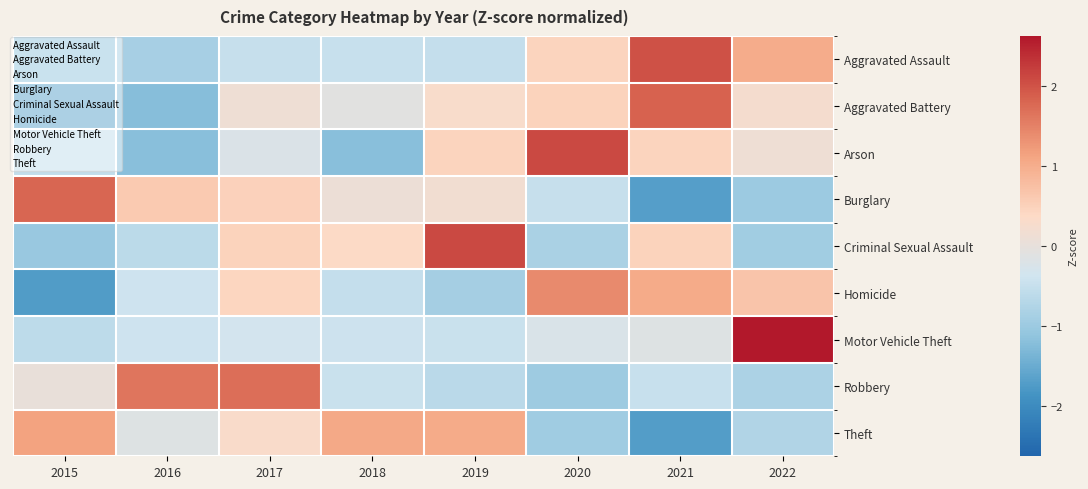

Reading left to right, list all the values displayed in this chart.

Aggravated Assault: 2015=-1.1	2016=-0.9	2017=-0.5	2018=-0.5	2019=-0.5	2020=0.5	2021=2.0	2022=1.0
Aggravated Battery: 2015=-1.7	2016=-1.2	2017=0.1	2018=-0.1	2019=0.3	2020=0.5	2021=1.8	2022=0.2
Arson: 2015=-0.5	2016=-1.2	2017=-0.2	2018=-1.2	2019=0.5	2020=2.1	2021=0.5	2022=0.1
Burglary: 2015=1.8	2016=0.6	2017=0.5	2018=0.1	2019=0.2	2020=-0.5	2021=-1.7	2022=-1.0
Criminal Sexual Assault: 2015=-1.0	2016=-0.6	2017=0.5	2018=0.4	2019=2.1	2020=-0.8	2021=0.5	2022=-0.9
Homicide: 2015=-1.7	2016=-0.4	2017=0.4	2018=-0.5	2019=-0.9	2020=1.4	2021=1.0	2022=0.7
Motor Vehicle Theft: 2015=-0.6	2016=-0.4	2017=-0.3	2018=-0.4	2019=-0.5	2020=-0.2	2021=-0.2	2022=2.6
Robbery: 2015=0.0	2016=1.6	2017=1.7	2018=-0.5	2019=-0.7	2020=-1.0	2021=-0.5	2022=-0.8
Theft: 2015=1.1	2016=-0.1	2017=0.3	2018=1.1	2019=1.0	2020=-0.9	2021=-1.7	2022=-0.8